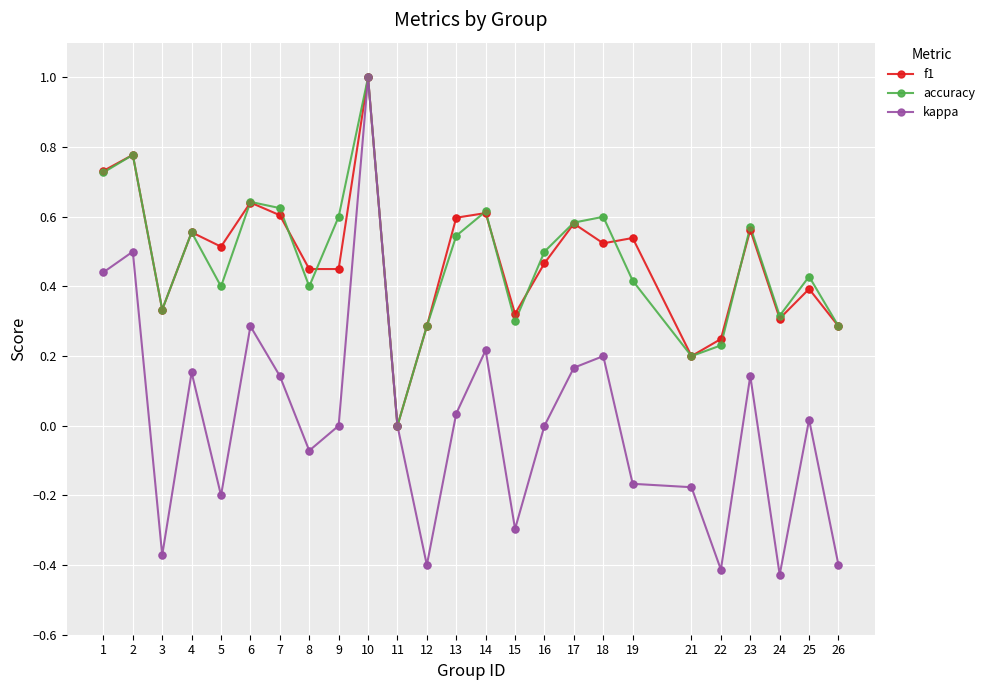

Which series has the largest range (max minus min)?

kappa